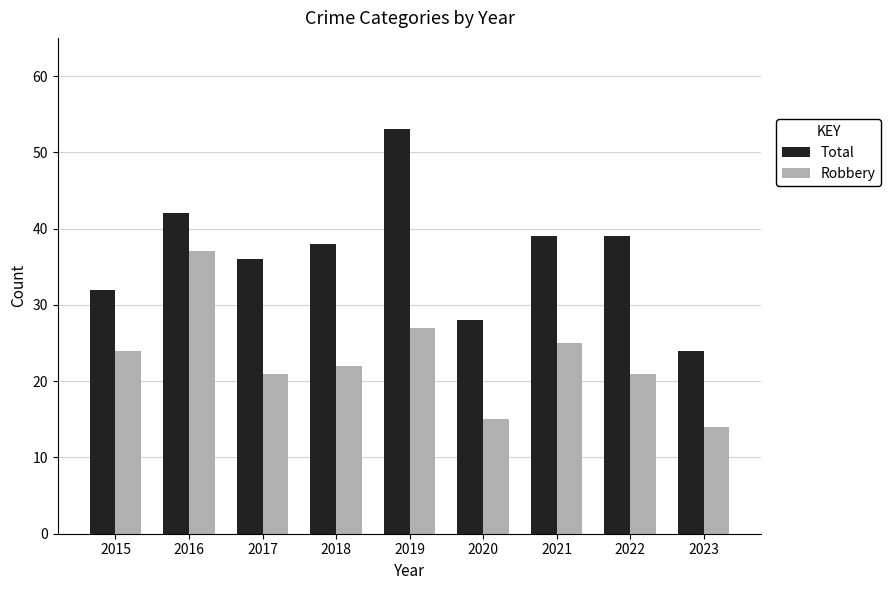

Rank the series by their maximum value, from lowest to highest.

Robbery, Total